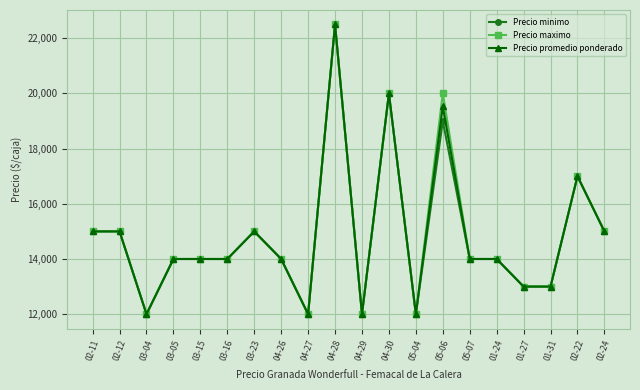

Where is Precio promedio ponderado nearest to the value 17250?

02-22